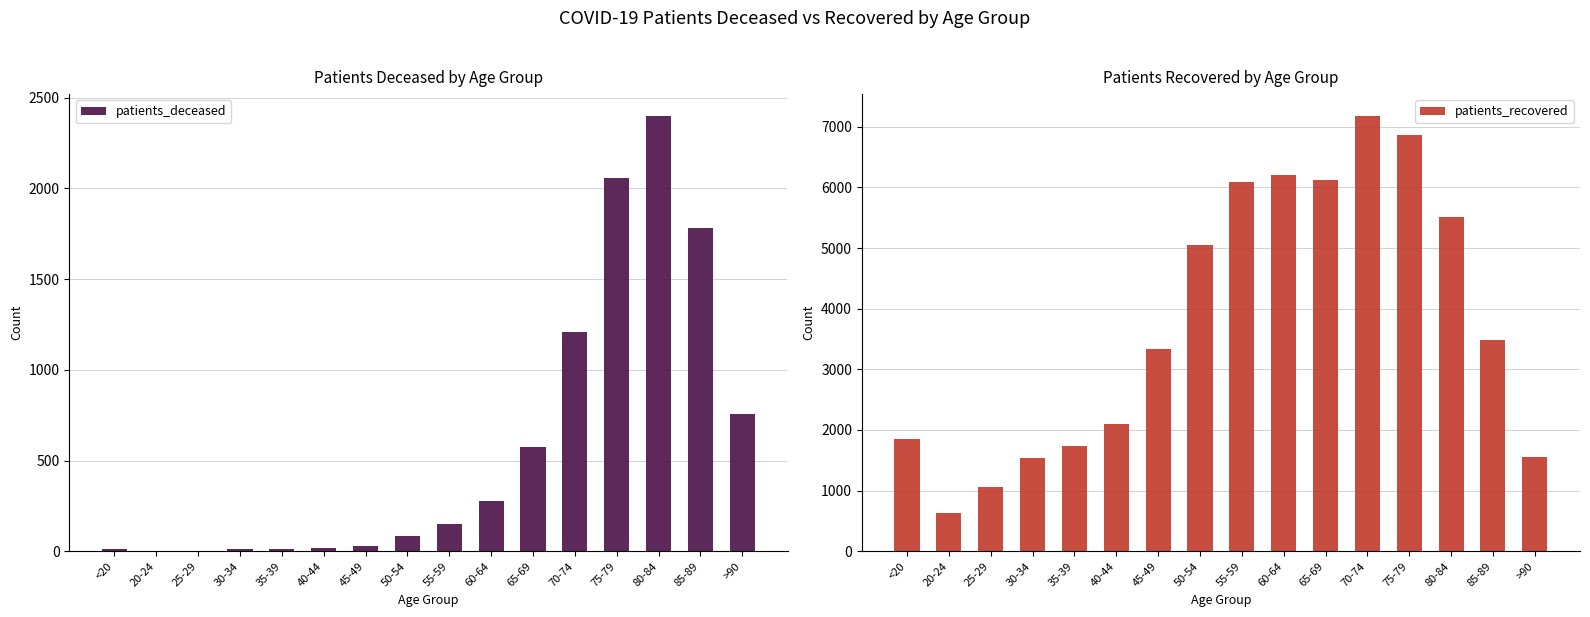

Which series has the widest spread of values?

patients_recovered